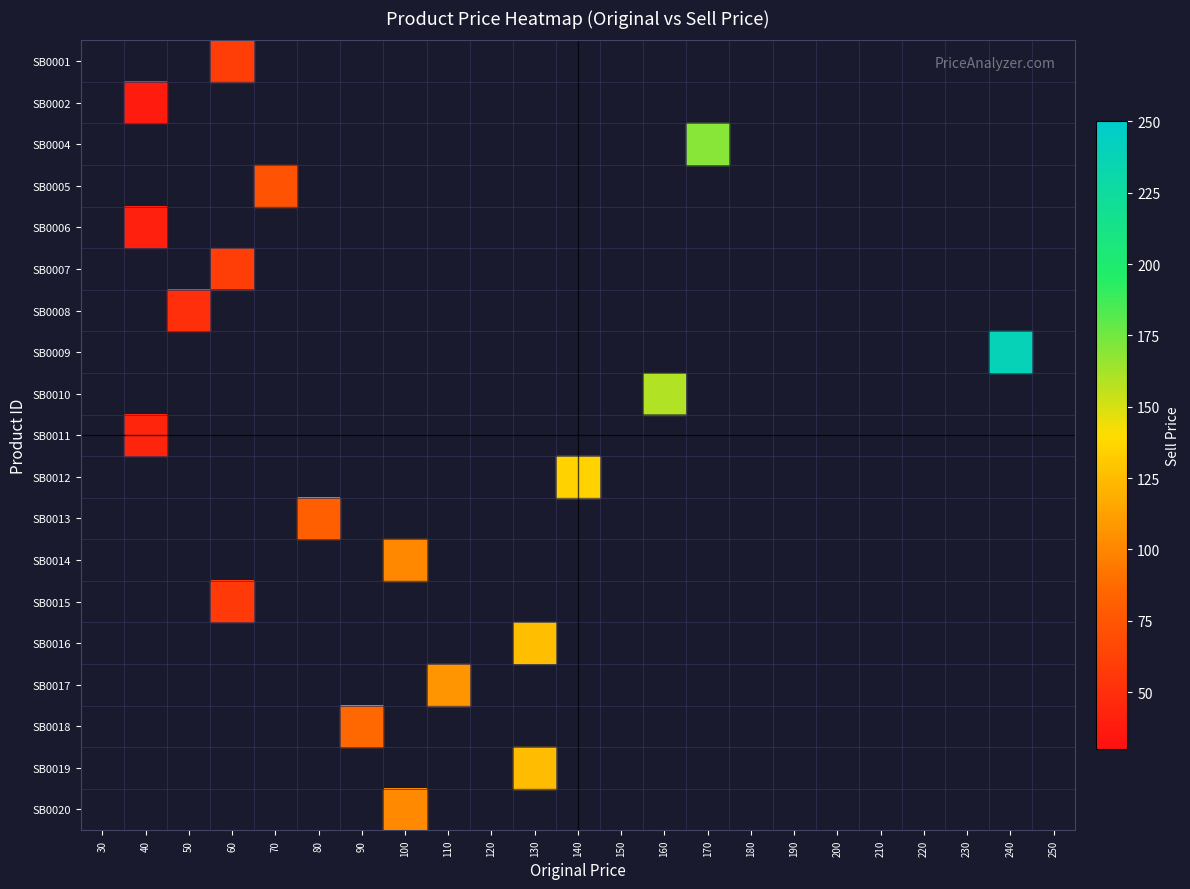

Count the number of data series in this chart.

19